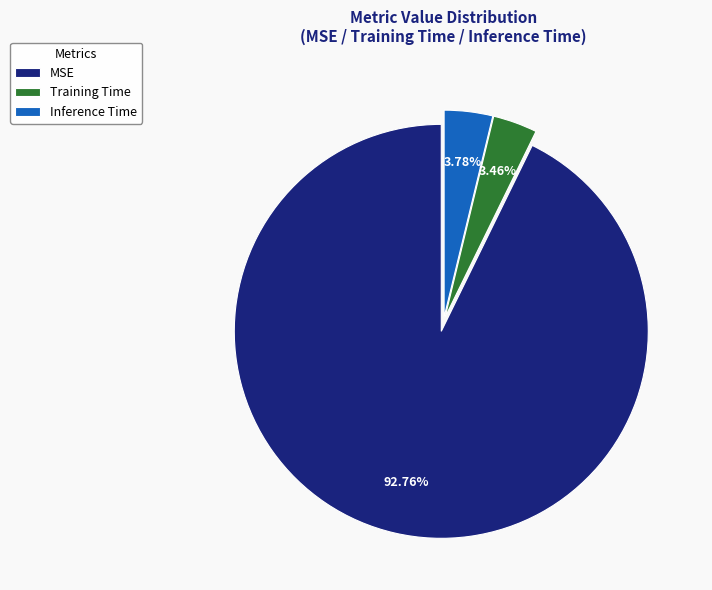

Which category has the biggest portion of the pie?

MSE